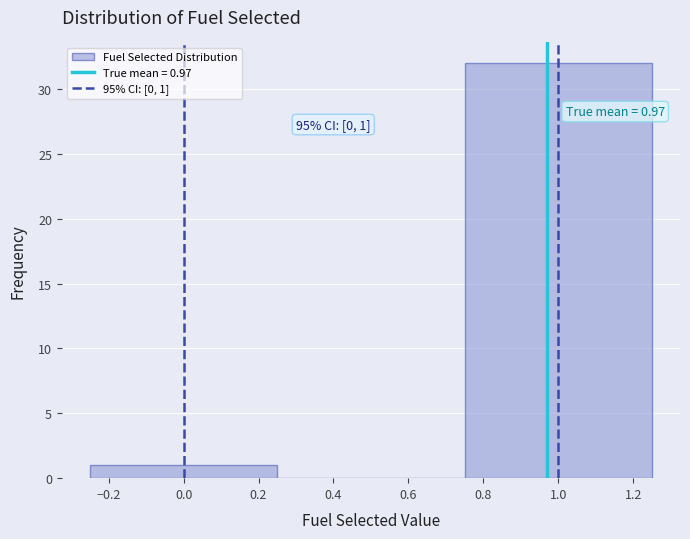

Over which range of the x-axis is the bar tallest?

0.75 to 1.25